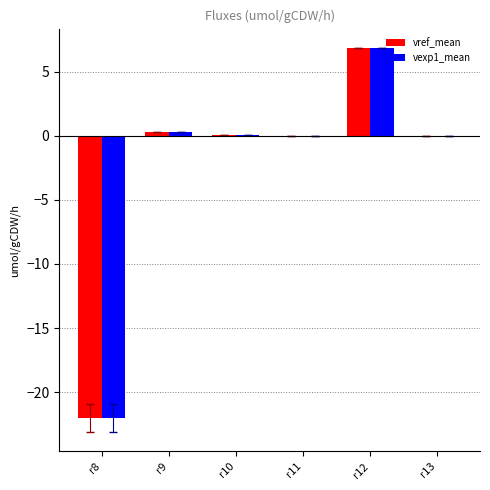

What is the maximum value shown in the chart?

6.8